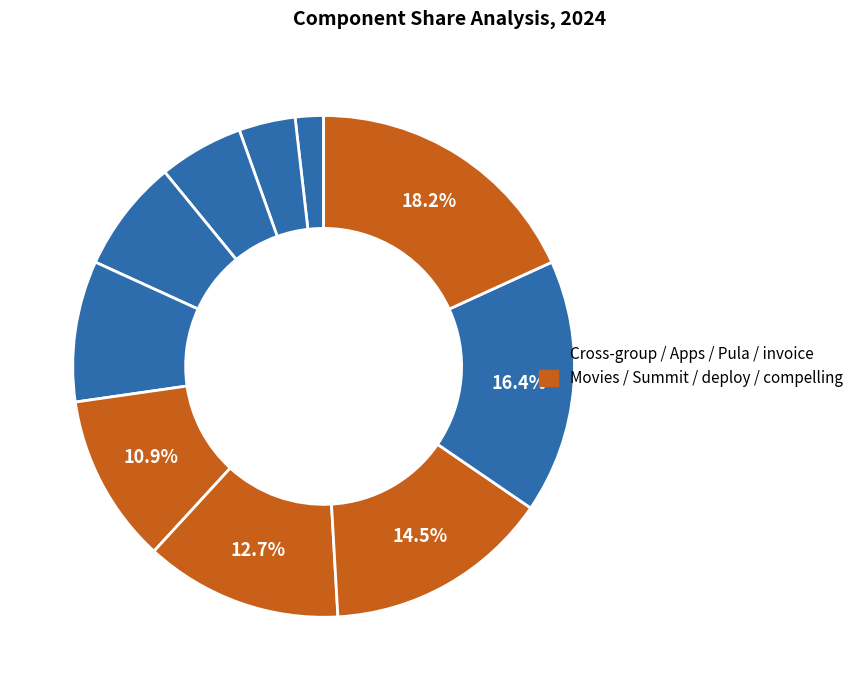

To the nearest percent, what is the average slice percentage?

10%